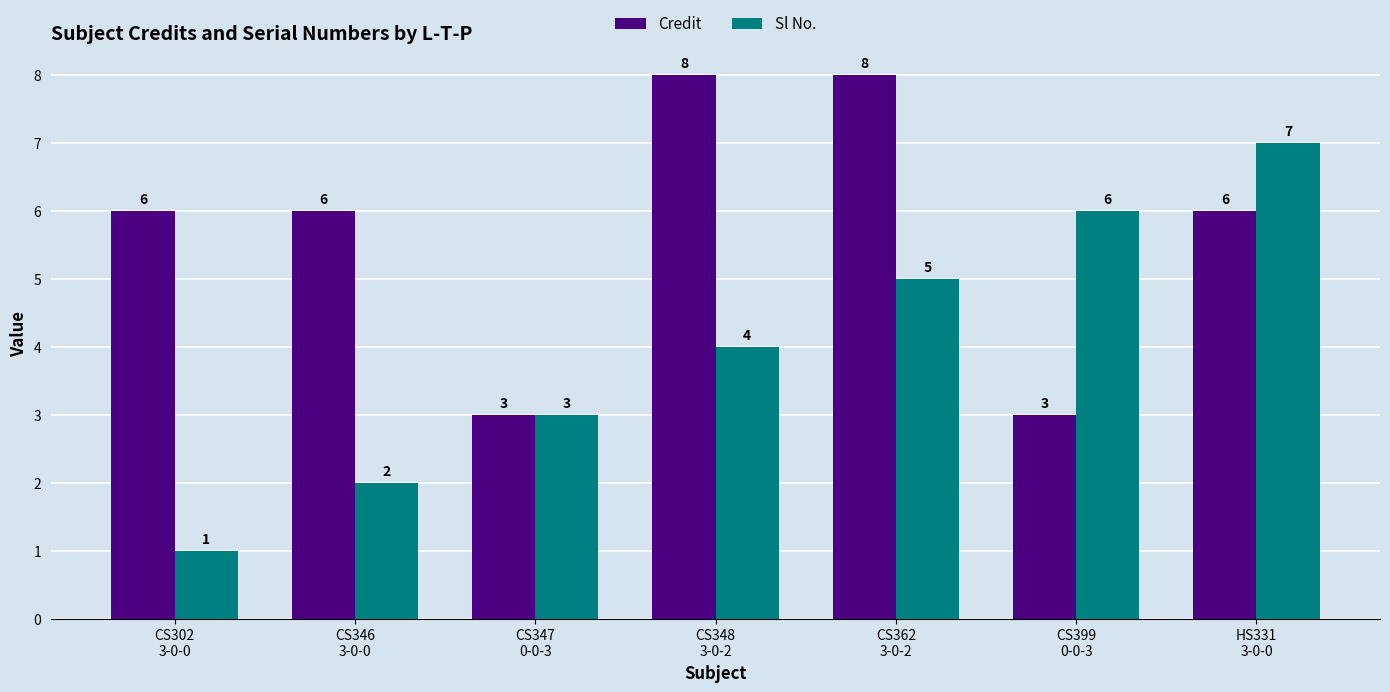

The Credit series shows 1 at CS399
0-0-3. True or false?

False